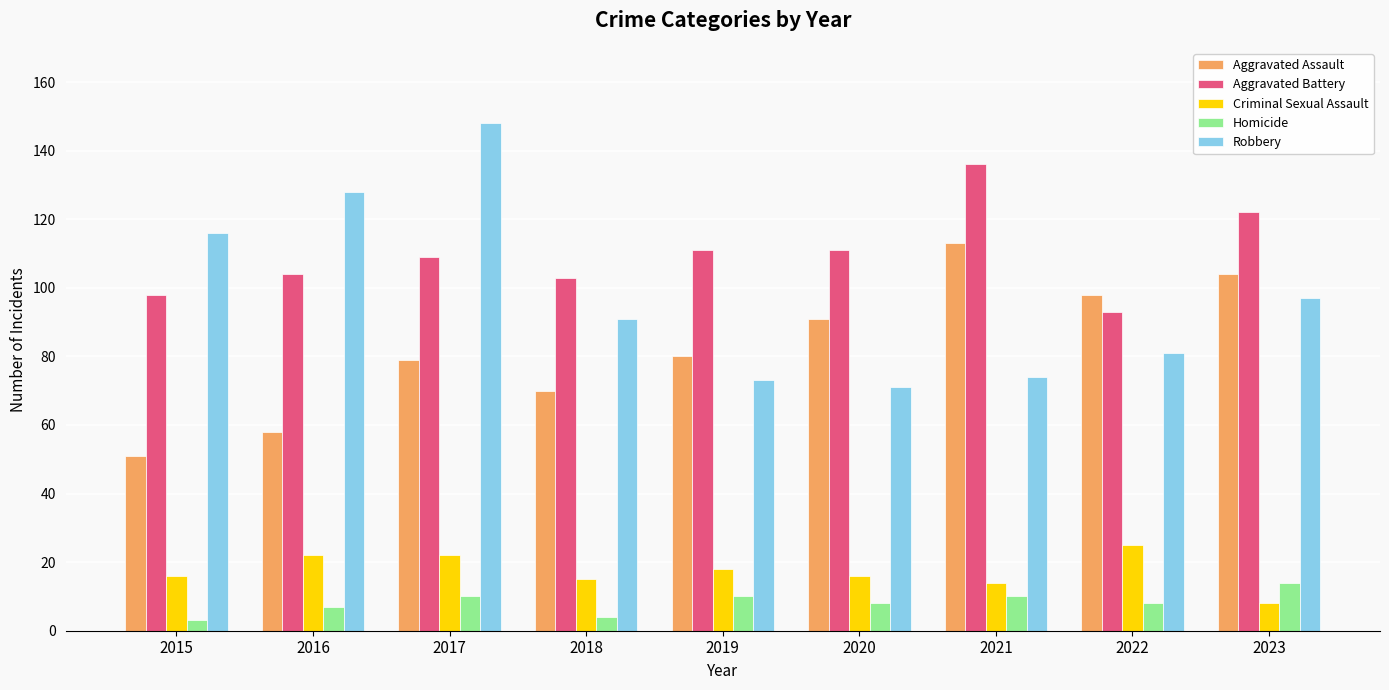

What is the minimum value shown in the chart?

3